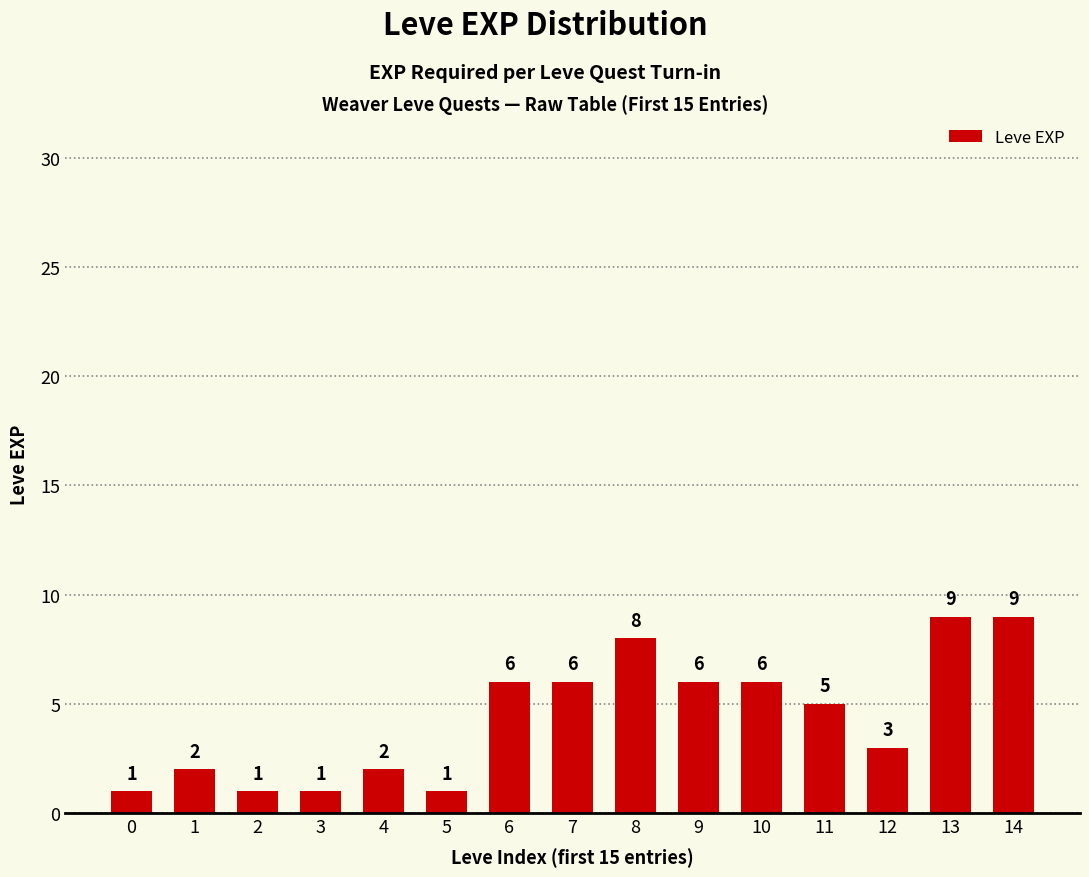

What is the change in value from 2 to 13?

+8